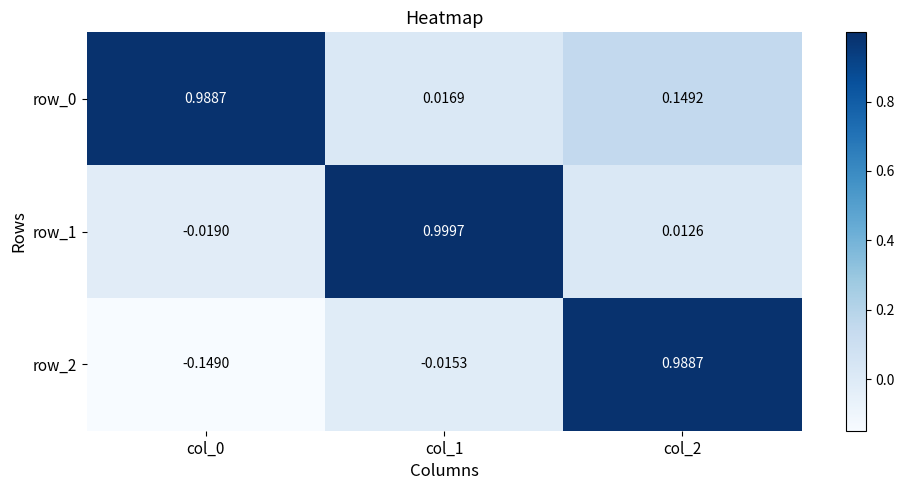

At which label is row_2 closest to 0?

col_1